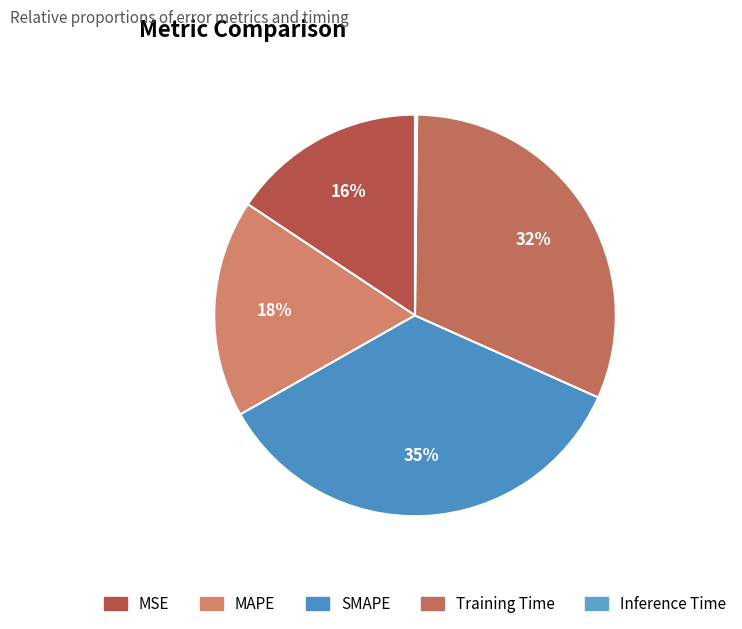

What is the smallest slice in the pie chart?

Inference Time